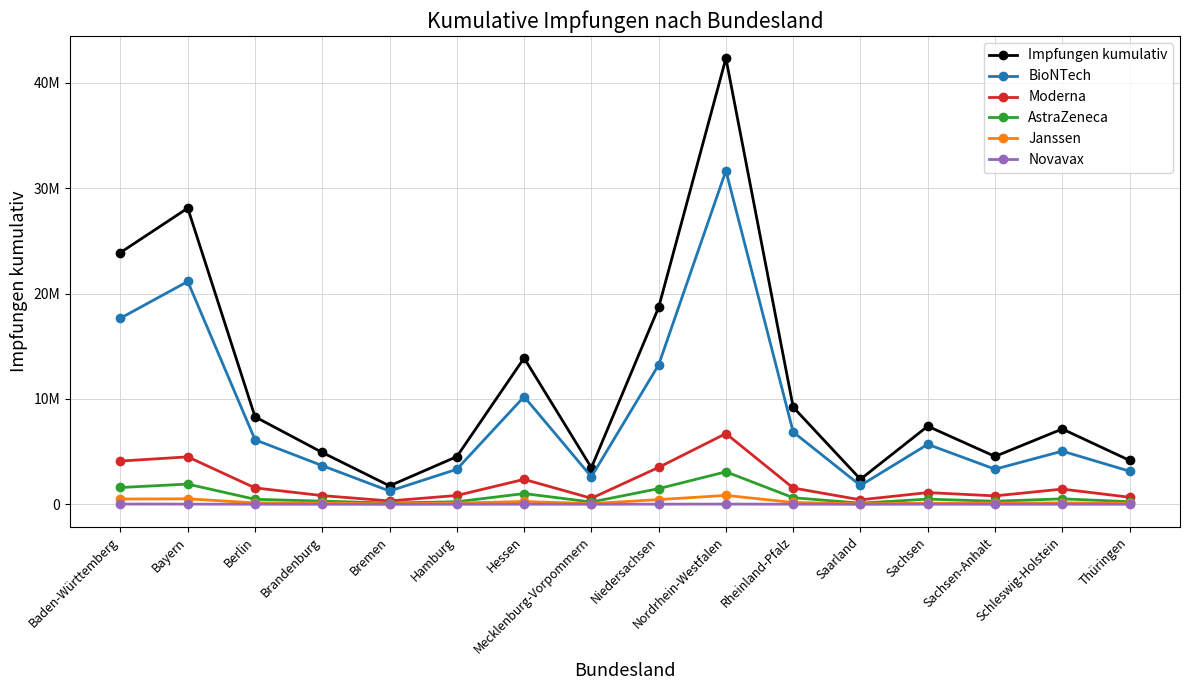

Does the chart display data point markers on the line(s)?

Yes